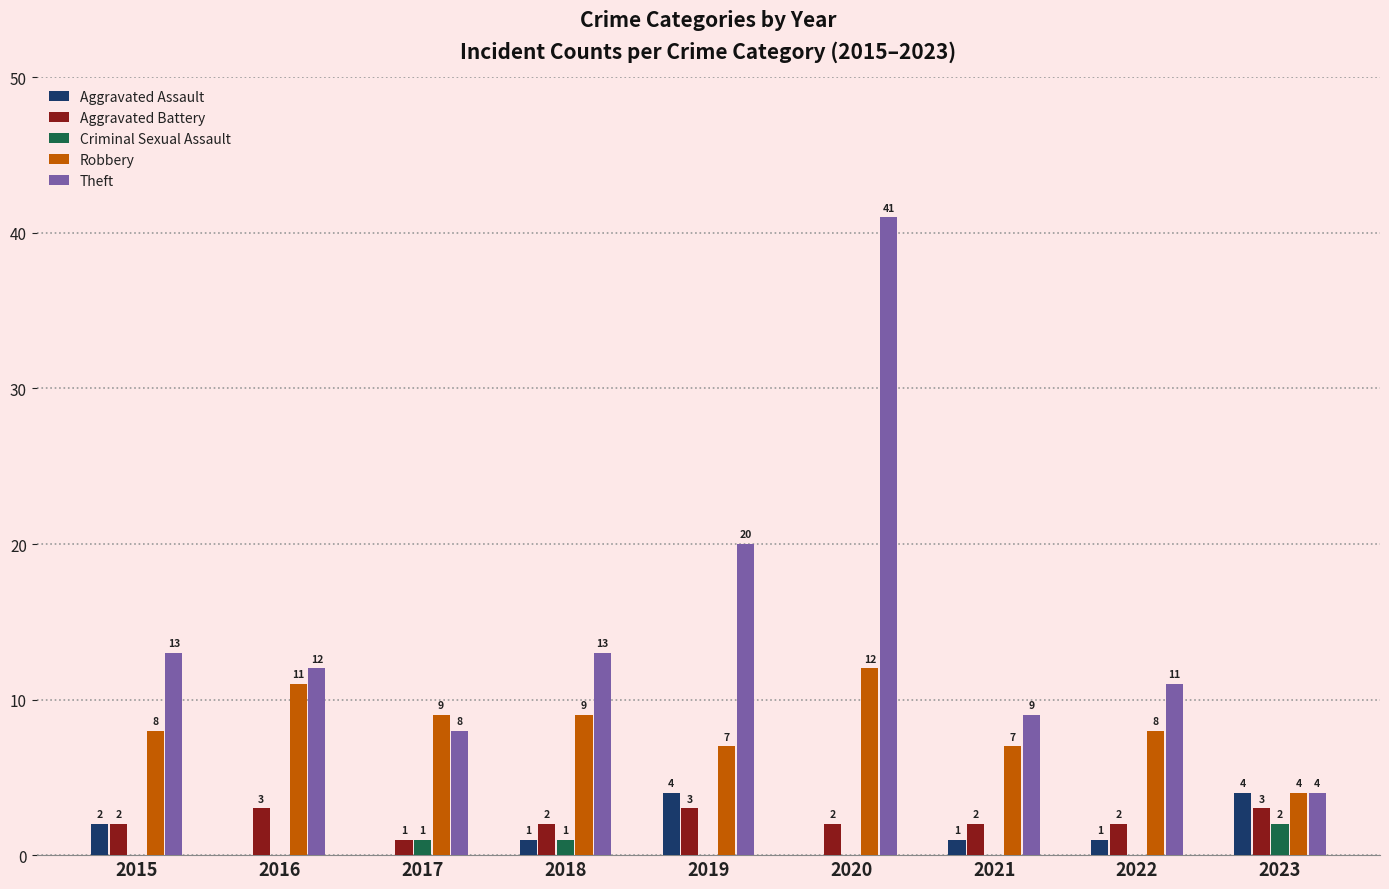

What is the maximum value for Robbery?

12